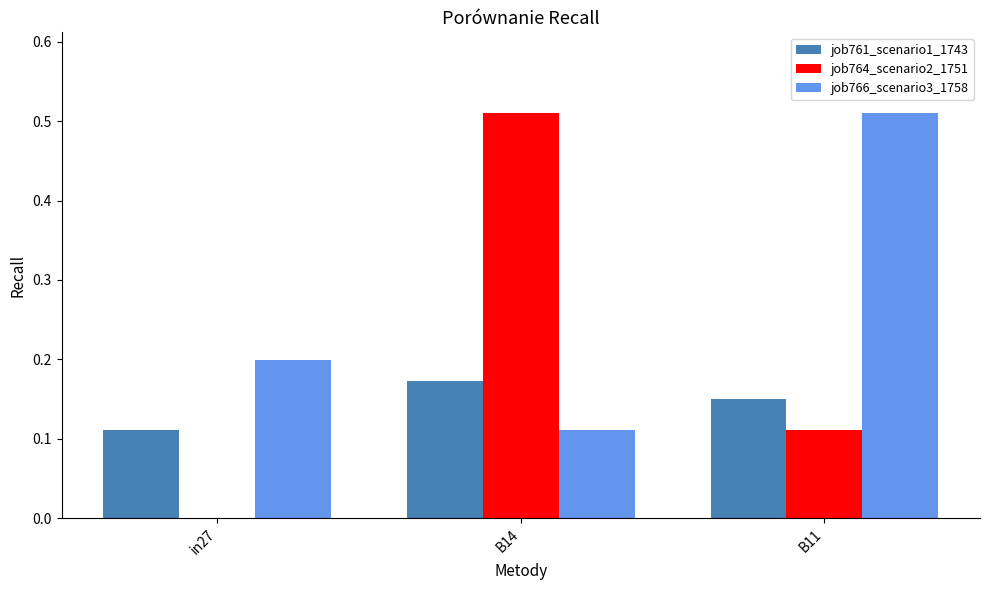

What is the difference between the job766_scenario3_1758 values at B11 and B14?

0.4